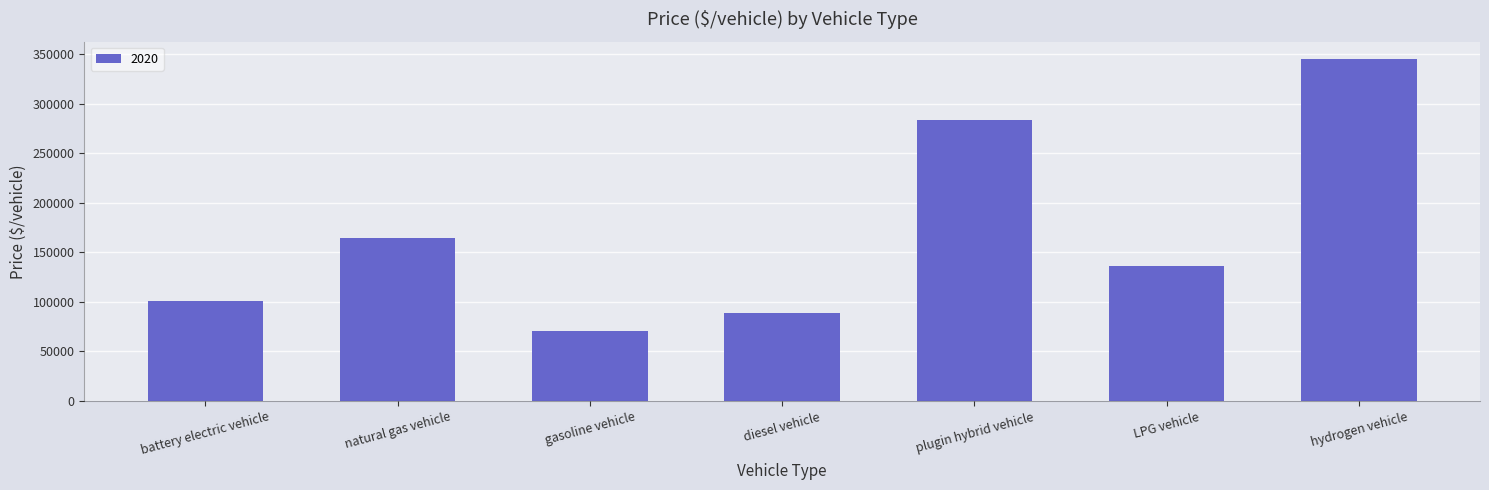

At which label is the value closest to 208242?

natural gas vehicle